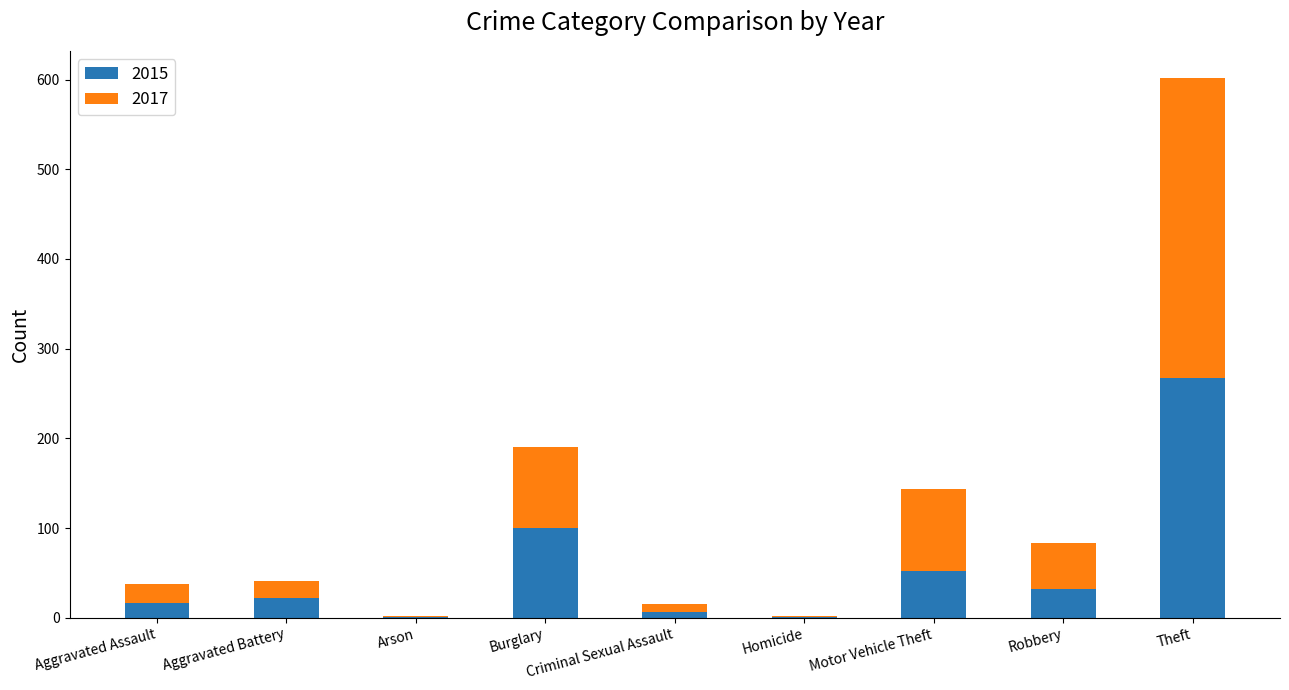

At which label is 2015 closest to 134?

Burglary